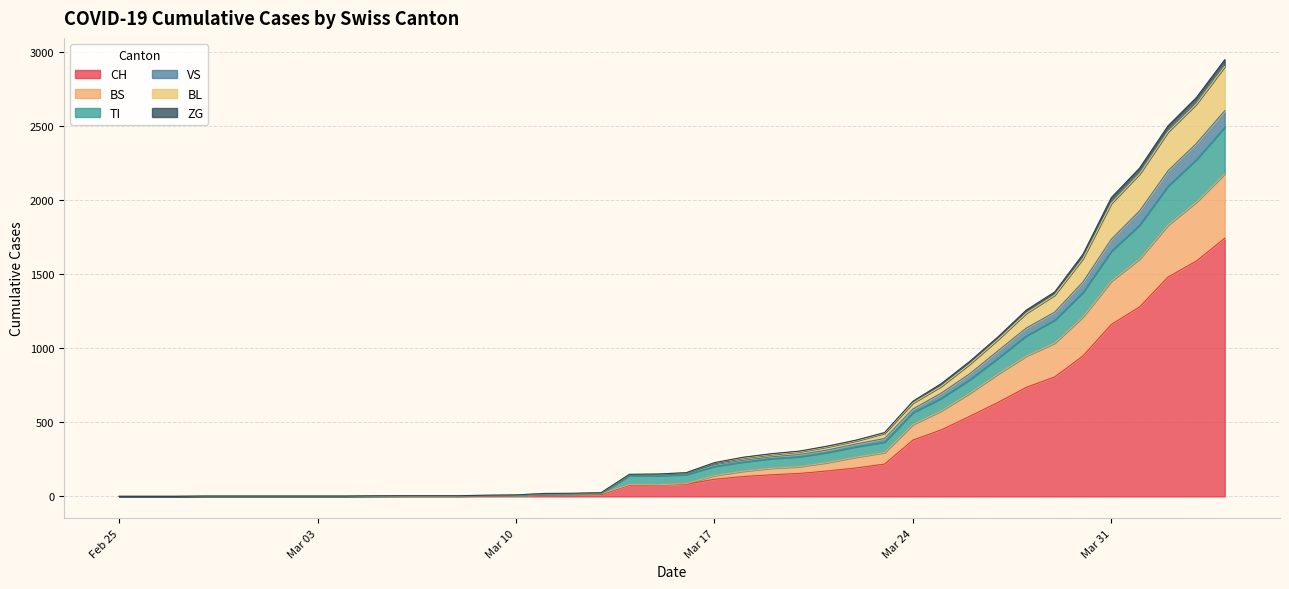

What is the highest value of the CH series?

1742